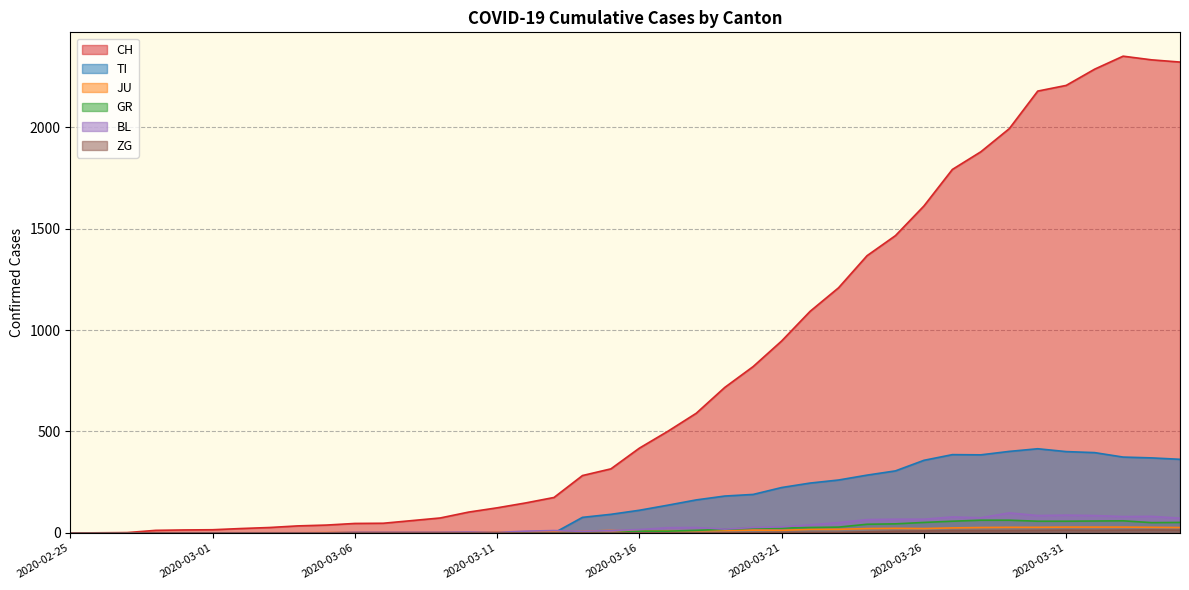

True or false: ZG has a value of -8 at 2020-03-11.

False